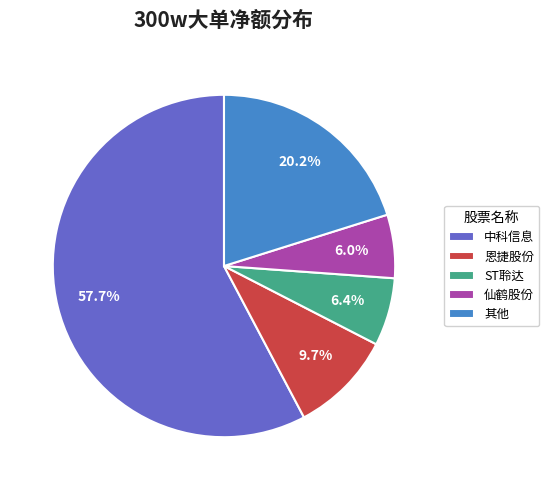

Which category has the biggest portion of the pie?

中科信息